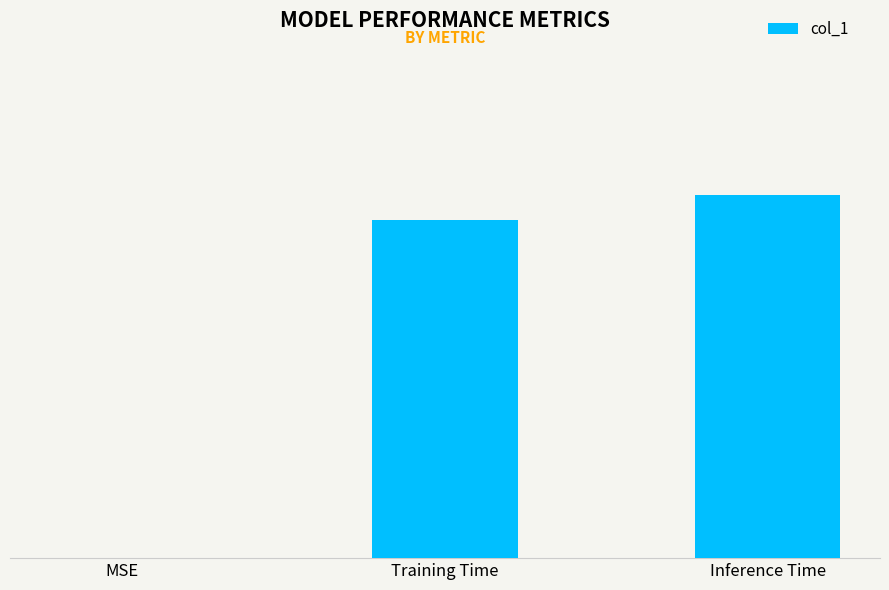

What is the change in value from Training Time to Inference Time?

+0.1